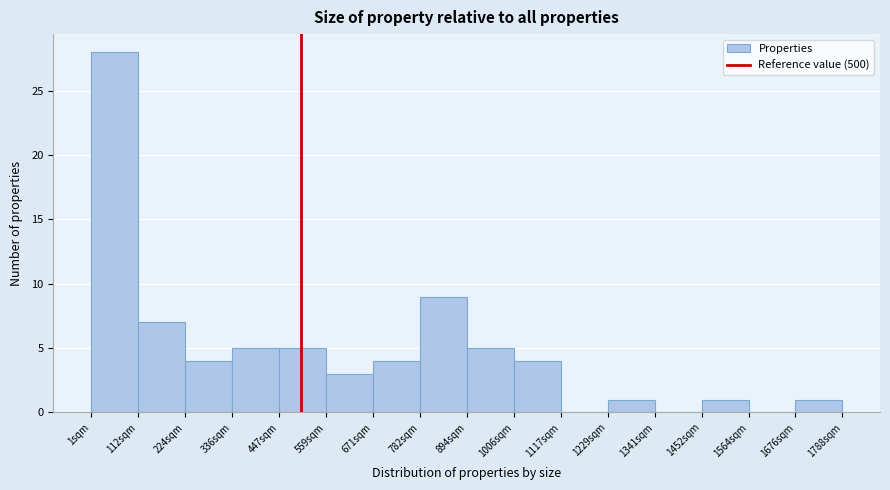

Reading left to right, transcribe this chart: for each bar, give the range it covers on the x-axis and its height. Neither the bar edges nor the heights are printed on the chart, so give them approximately, as read against the axes.

0 to 120: 28
120 to 220: 7
220 to 340: 4
340 to 440: 5
440 to 560: 5
560 to 680: 3
680 to 780: 4
780 to 900: 9
900 to 1000: 5
1000 to 1120: 4
1120 to 1220: 0
1220 to 1340: 1
1340 to 1460: 0
1460 to 1560: 1
1560 to 1680: 0
1680 to 1780: 1